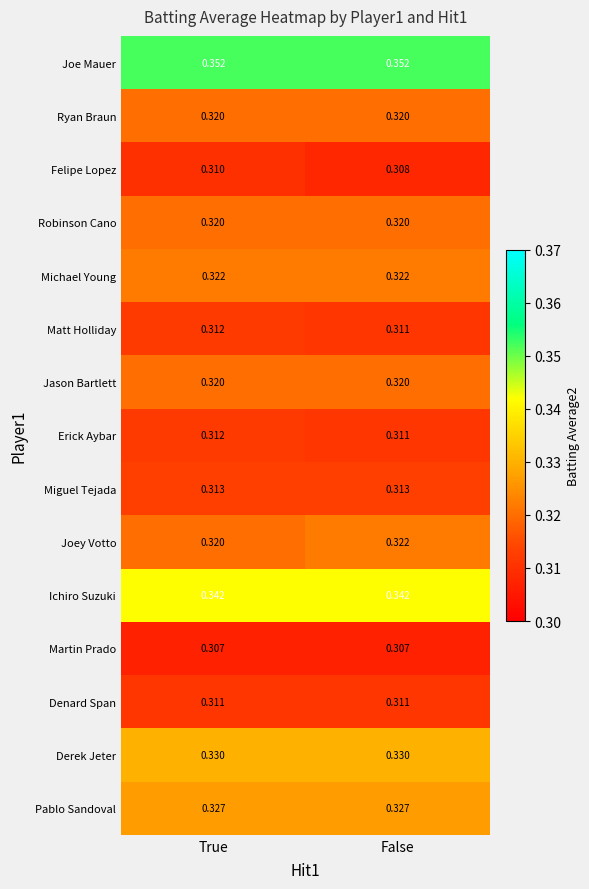

Which category has the lowest value in the Joey Votto series?

True